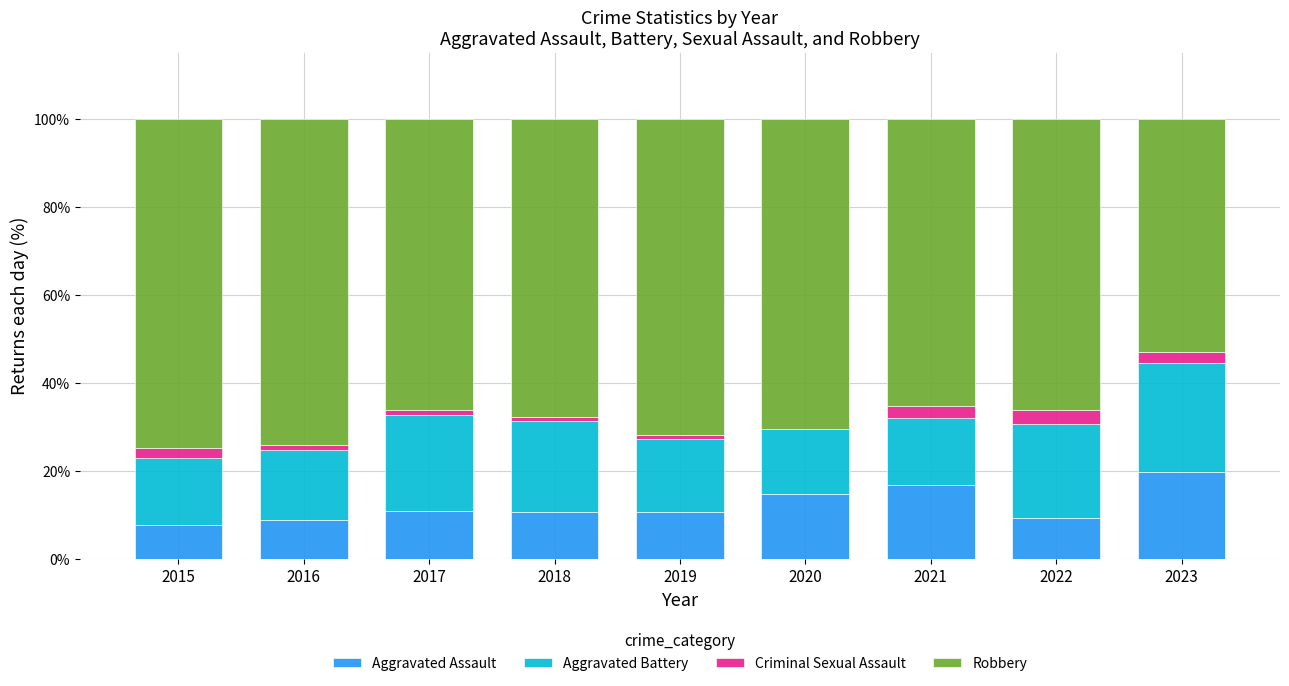

What is the total value across all series at 2015?

100.0